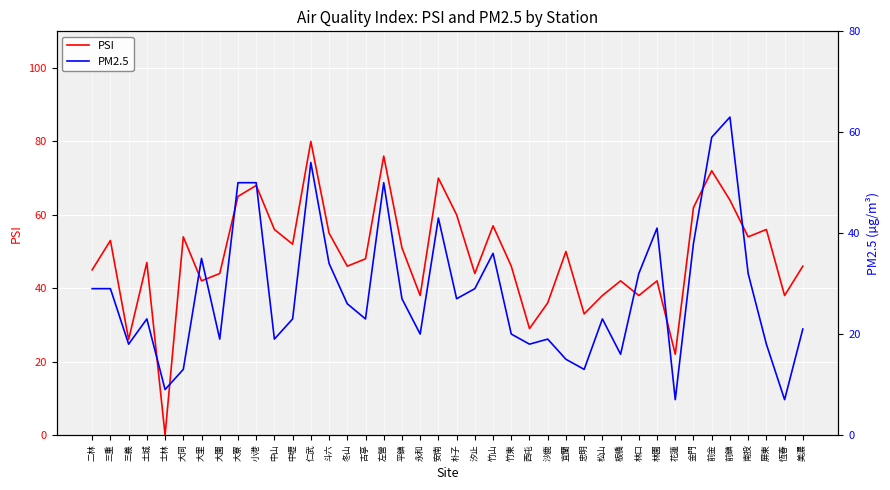

The value of PSI at 忠明 is 59. True or false?

False